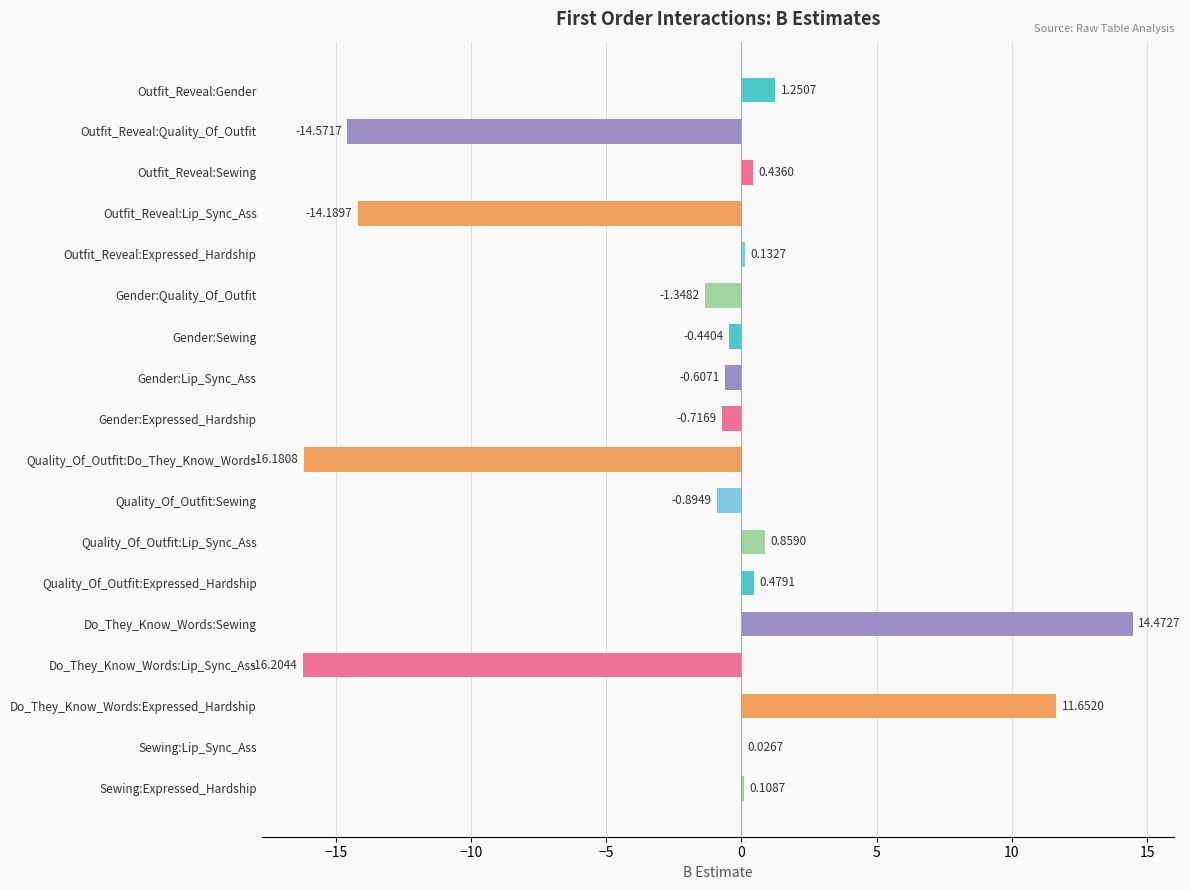

Count the number of categories in the chart.

18